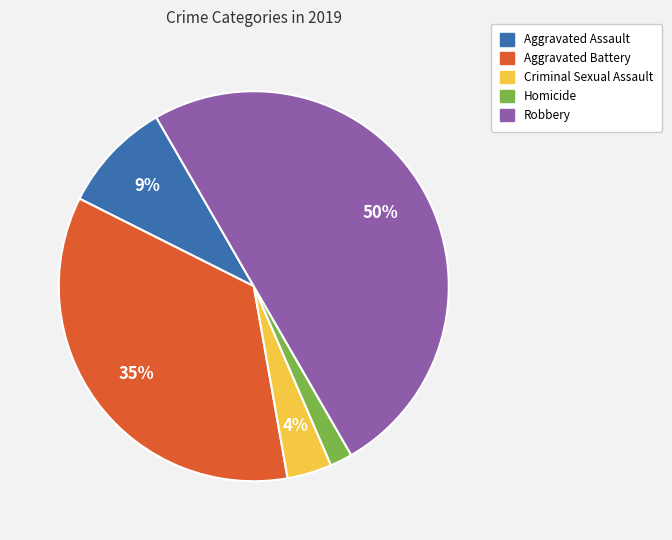

What percentage is the Criminal Sexual Assault slice, to the nearest percent?

4%